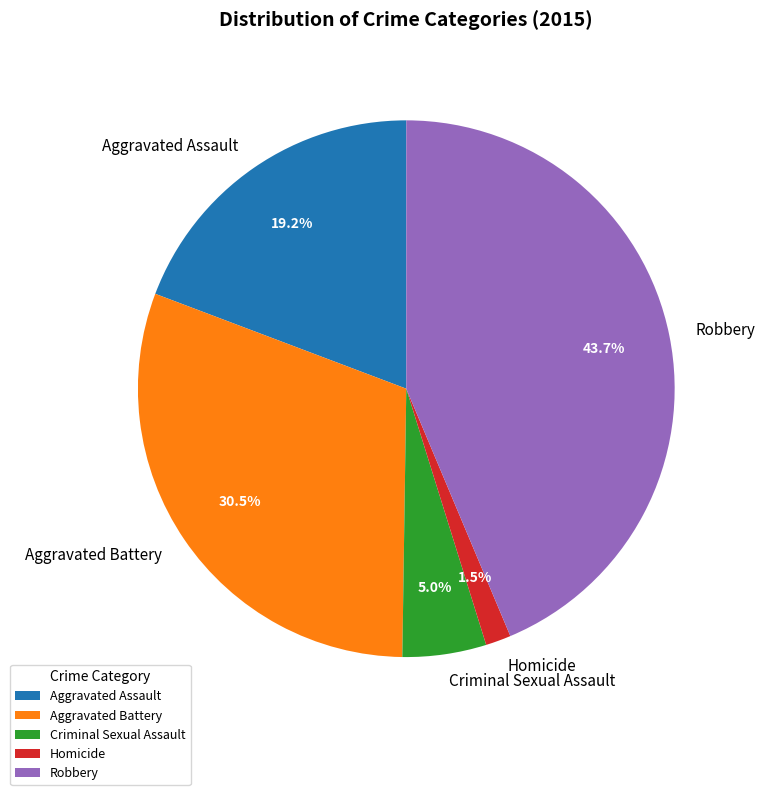

How many slices are in this pie chart?

5